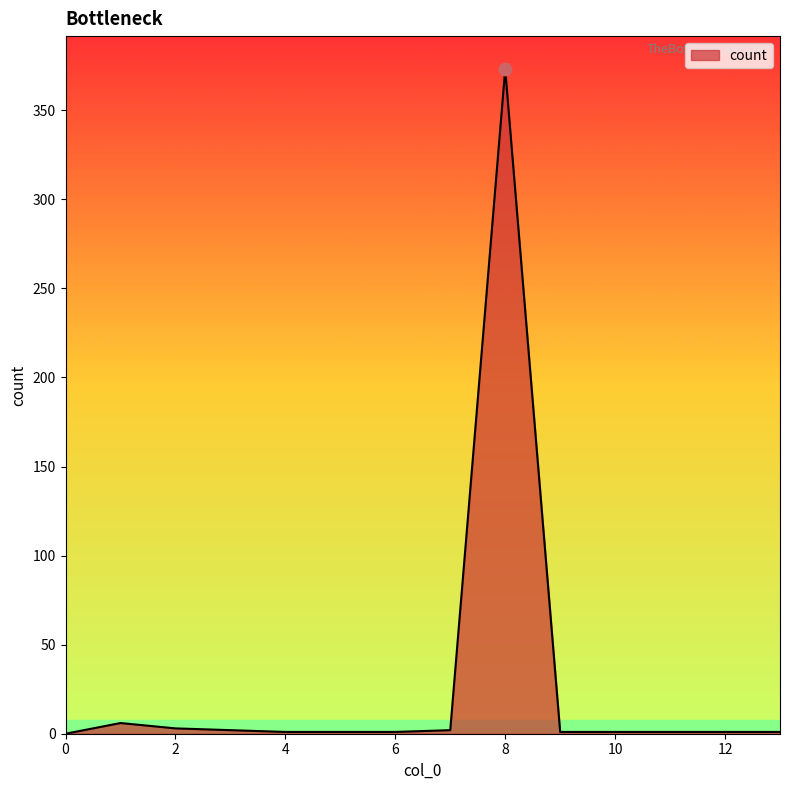

What is the maximum value shown in the chart?

373